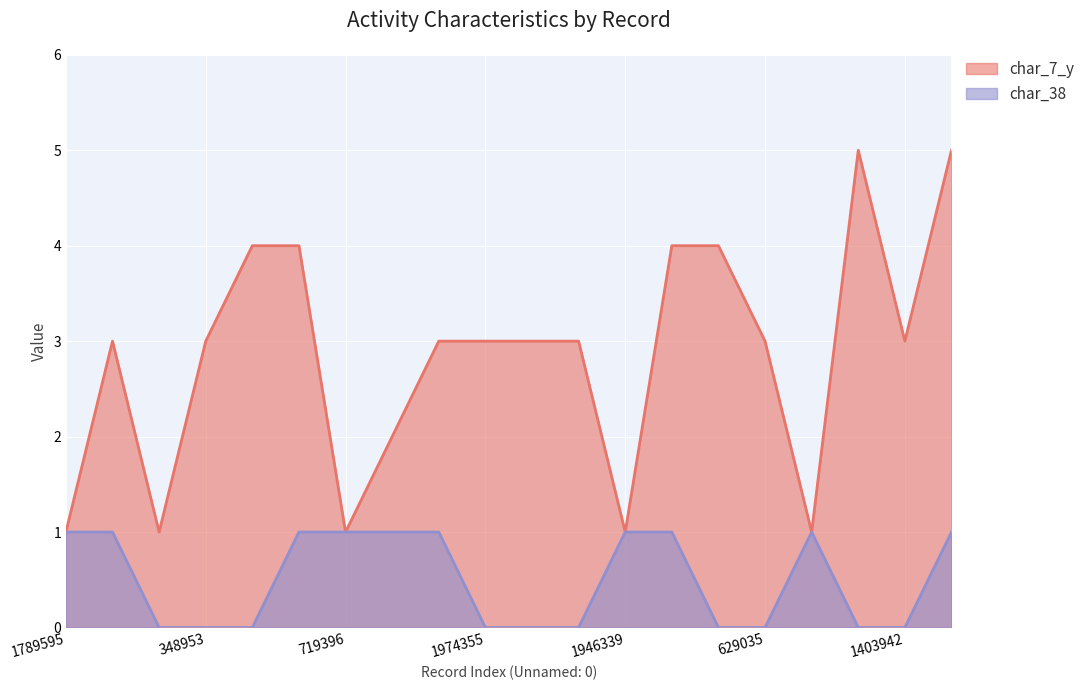

Reading left to right, extract all data points from this chart.

char_7_y: 1	3	1	3	4	4	1	2	3	3	3	3	1	4	4	3	1	5	3	5
char_38: 1	1	0	0	0	1	1	1	1	0	0	0	1	1	0	0	1	0	0	1